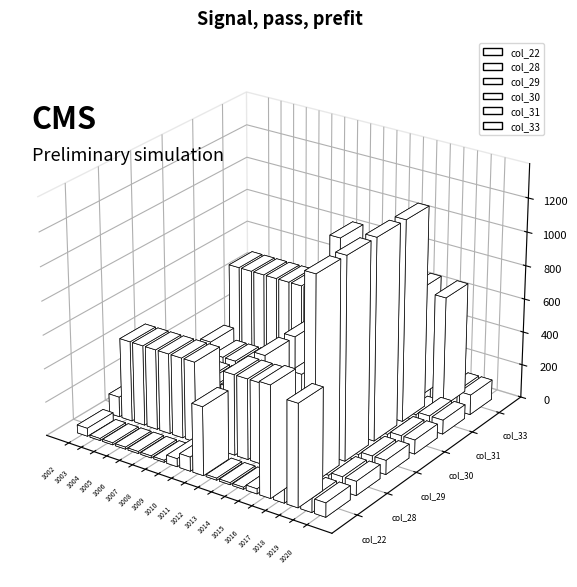

Reading left to right, list all the values displayed in this chart.

col_22: 48	12	12	12	12	12	12	48	84	408	12	12	12	30	660	408	606	84	84
col_28: 120	480	480	480	480	480	480	48	84	480	480	480	480	30	606	1200	66	84	84
col_29: 120	48	48	48	48	48	48	48	84	480	48	48	48	30	606	1200	66	84	84
col_30: 120	48	48	48	48	48	48	48	84	480	48	48	48	30	606	1200	66	84	84
col_31: 120	48	48	48	48	48	48	48	84	480	48	48	48	30	606	1200	66	84	84
col_33: 480	480	480	480	480	480	480	120	840	480	480	480	480	300	660	120	660	120	120